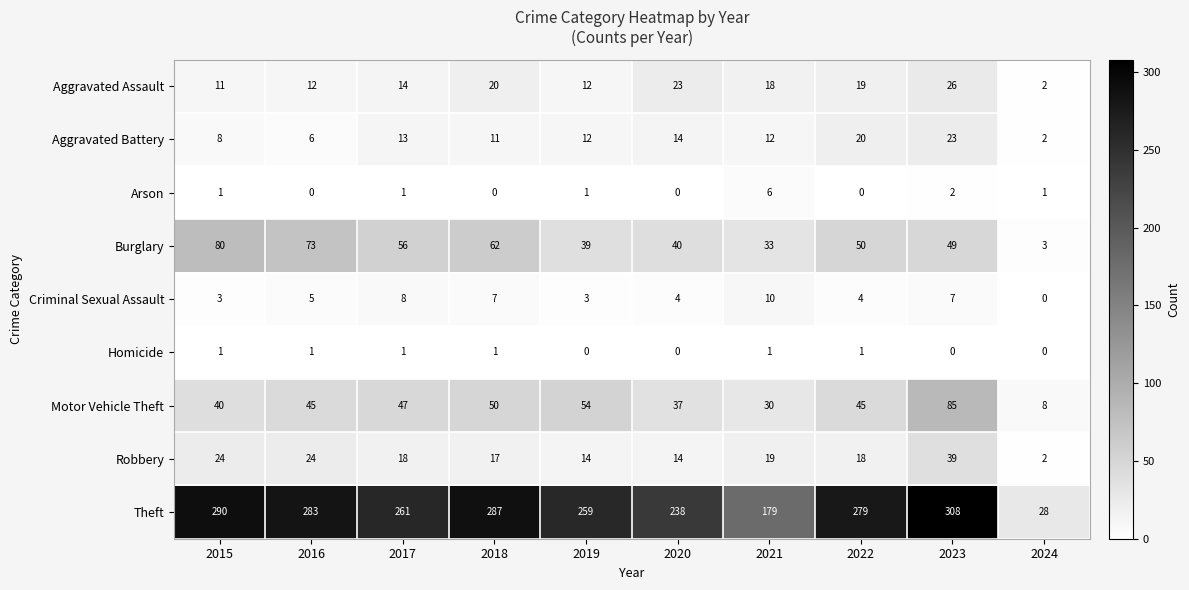

Rank the series by their maximum value, from highest to lowest.

Theft, Motor Vehicle Theft, Burglary, Robbery, Aggravated Assault, Aggravated Battery, Criminal Sexual Assault, Arson, Homicide